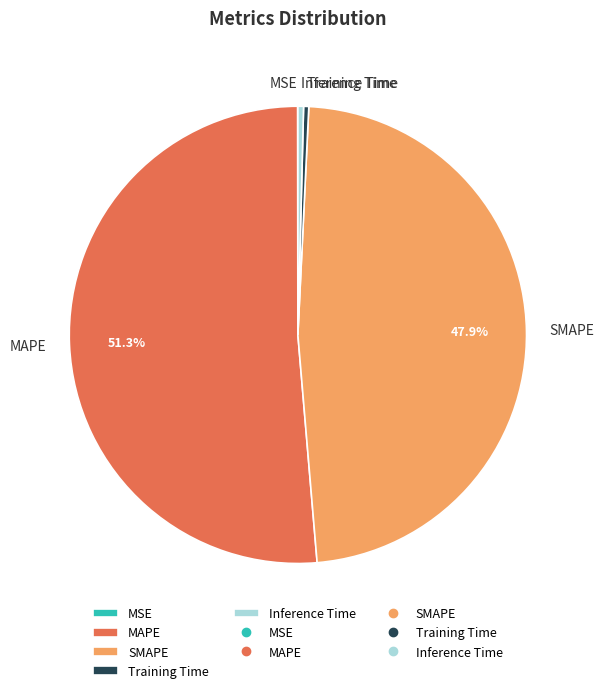

Is it true that MAPE is 51% of the pie?

True